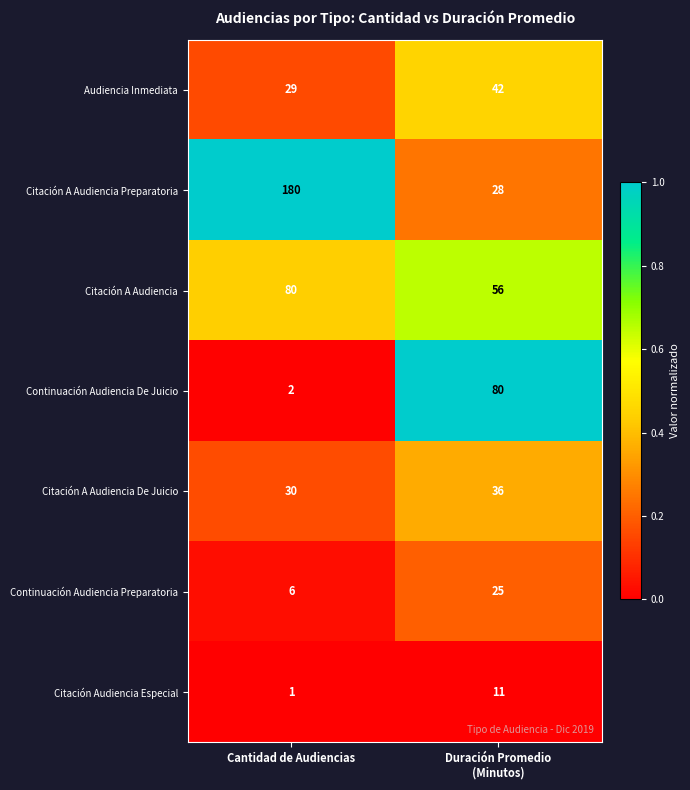

Is it true that Citación A Audiencia equals 132 at Cantidad de Audiencias?

False